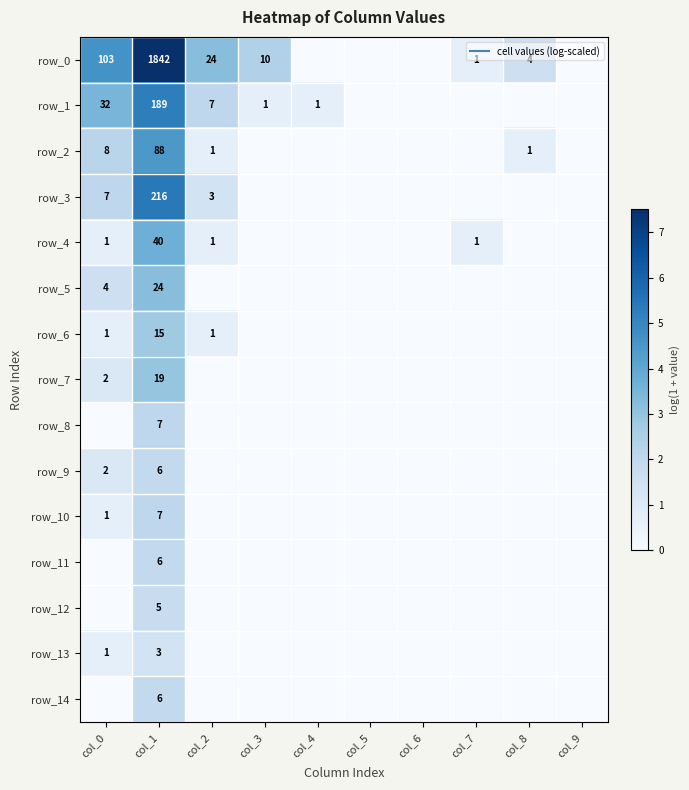

Between col_1 and col_5, which series saw the biggest shift?

row_0